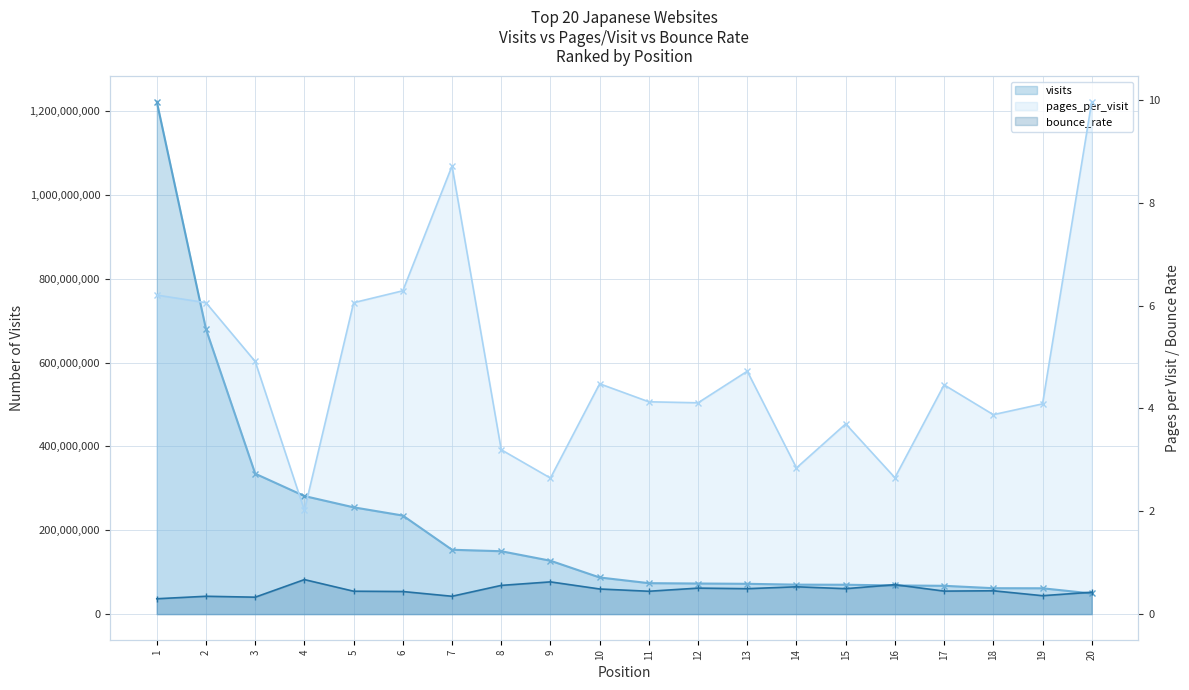

Count the bounce_rate (line) values in the range 0 to 1.

20